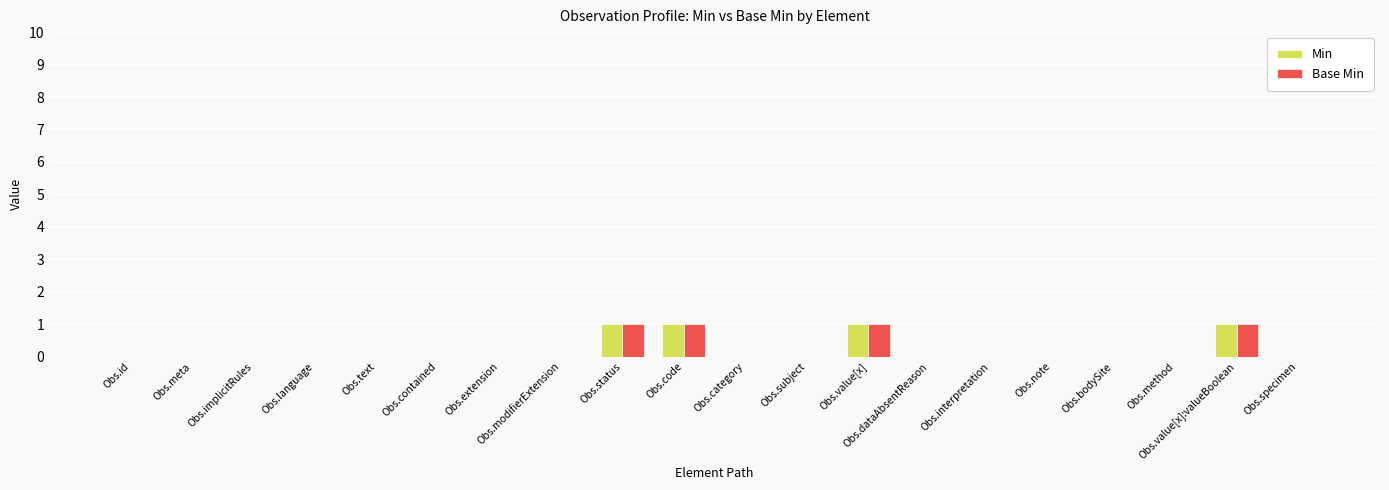

The value of Min at Obs.text is 0. True or false?

True